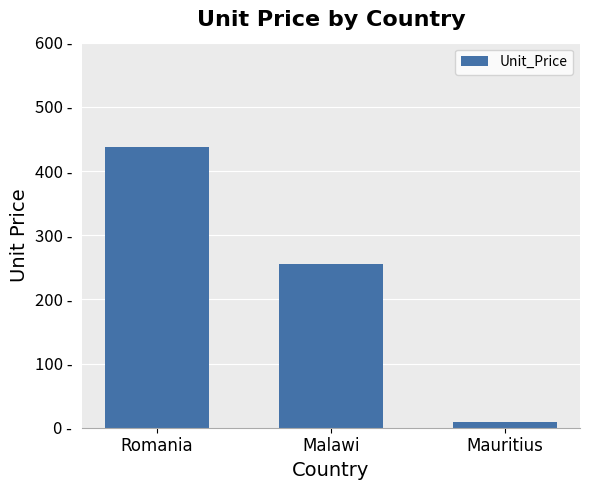

Reading right to left, extract all data points from this chart.

9.3	255.3	437.2